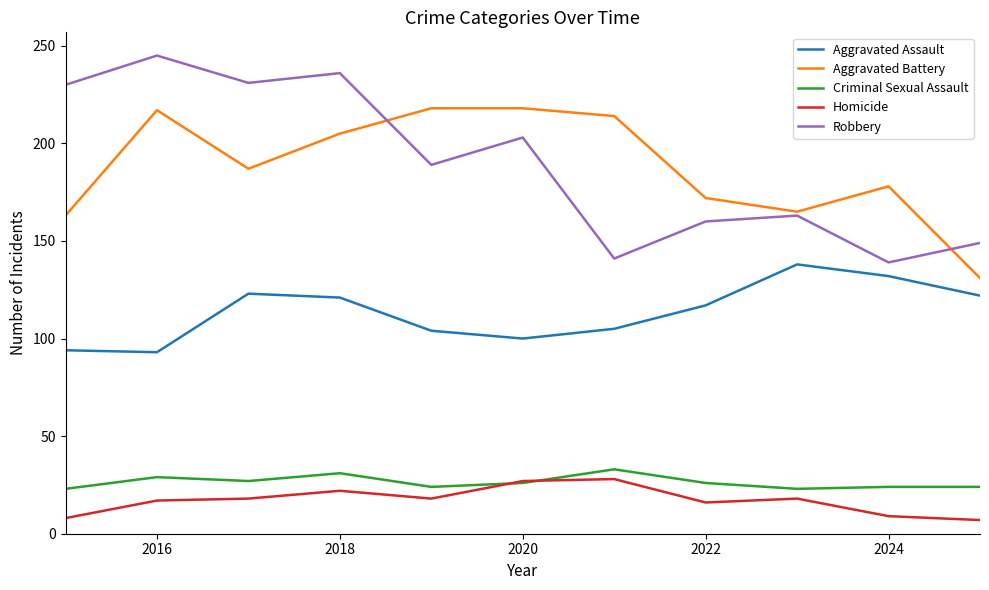

Which series has the widest spread of values?

Robbery